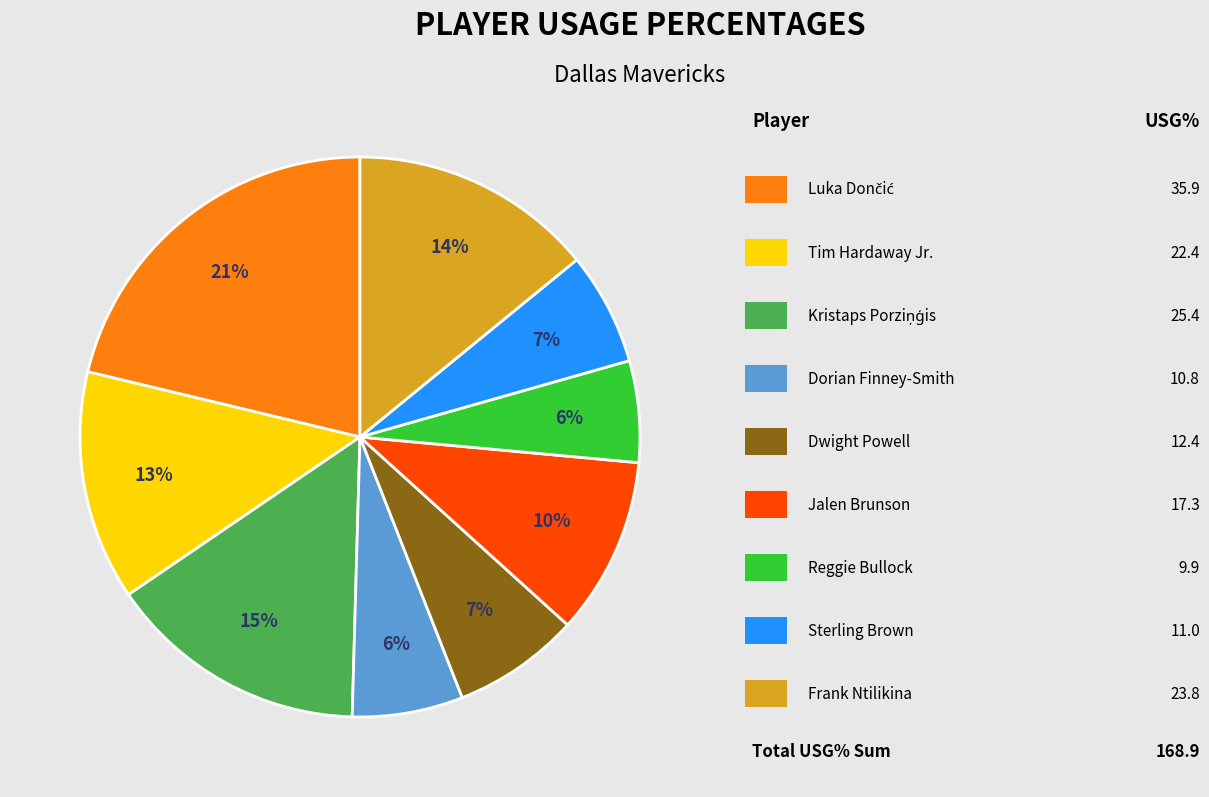

To the nearest percent, what is the difference between the largest and smallest slice percentages?

15%